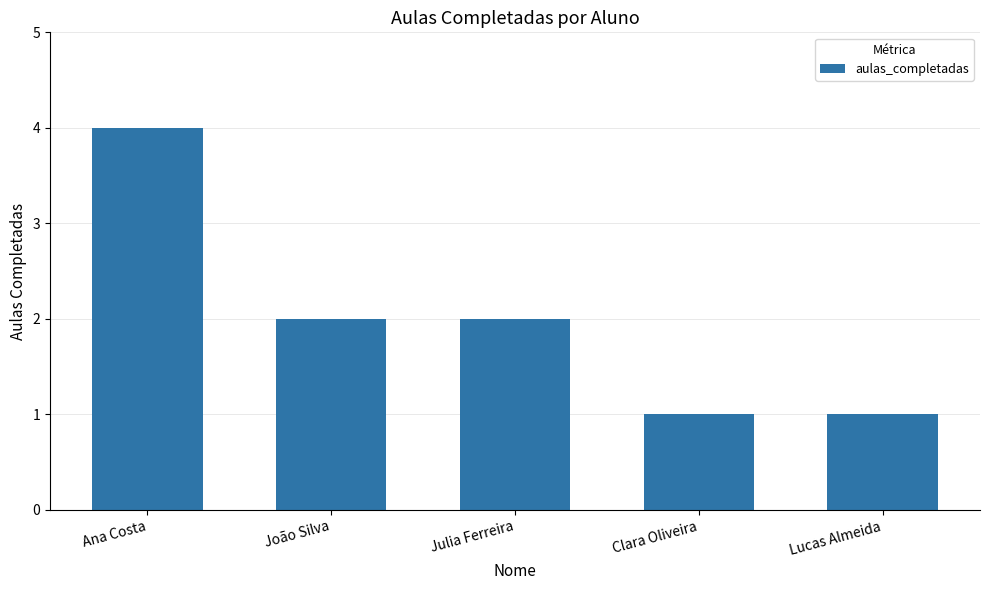

Which label corresponds to the largest value in the chart?

Ana Costa